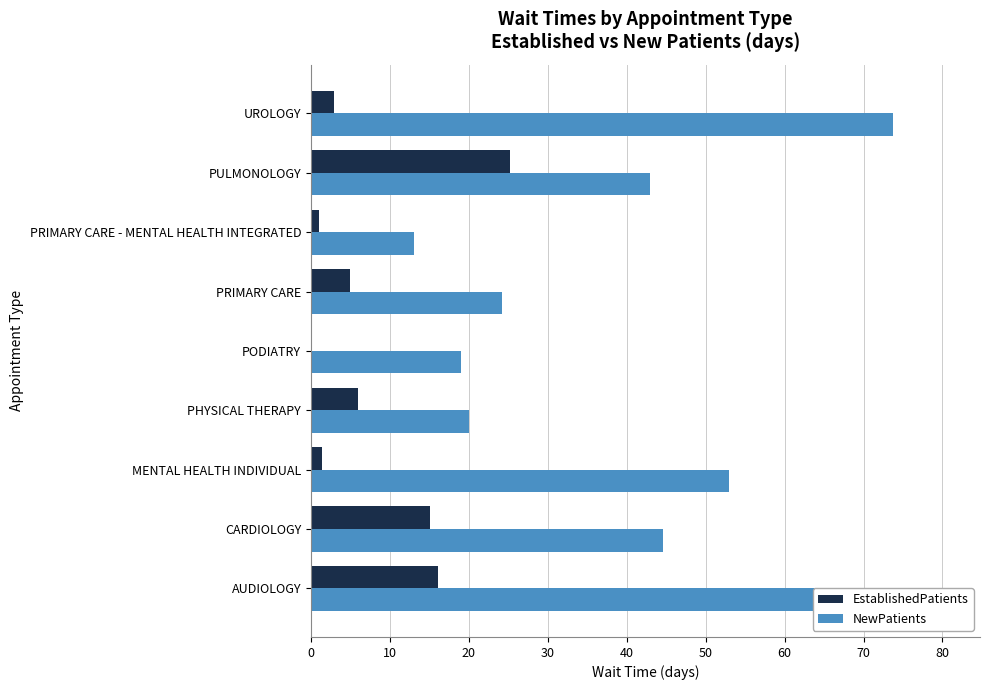

What are all the series names shown in the legend?

EstablishedPatients, NewPatients